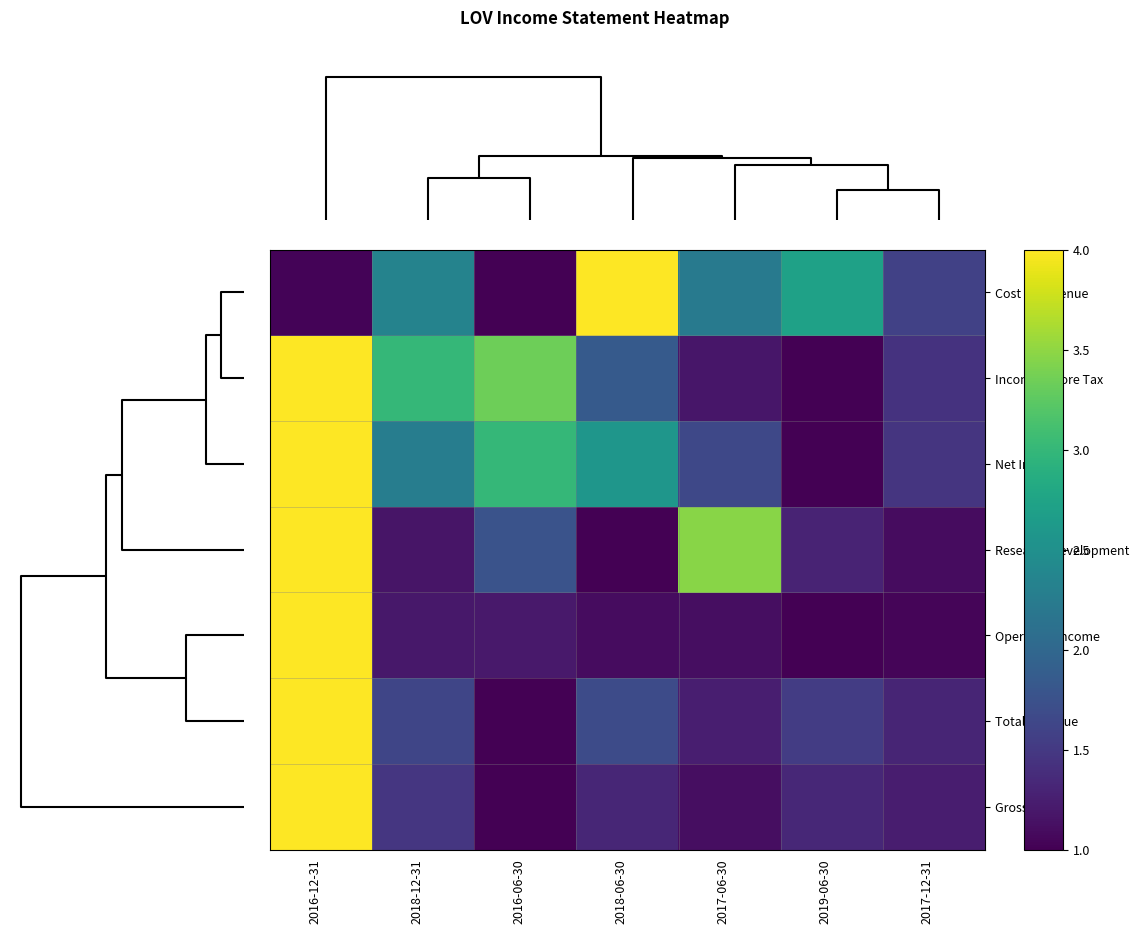

List the series in order of their peak value, lowest first.

Cost of Revenue, Income Before Tax, Net Income, Research Development, Operating Income, Total Revenue, Gross Profit